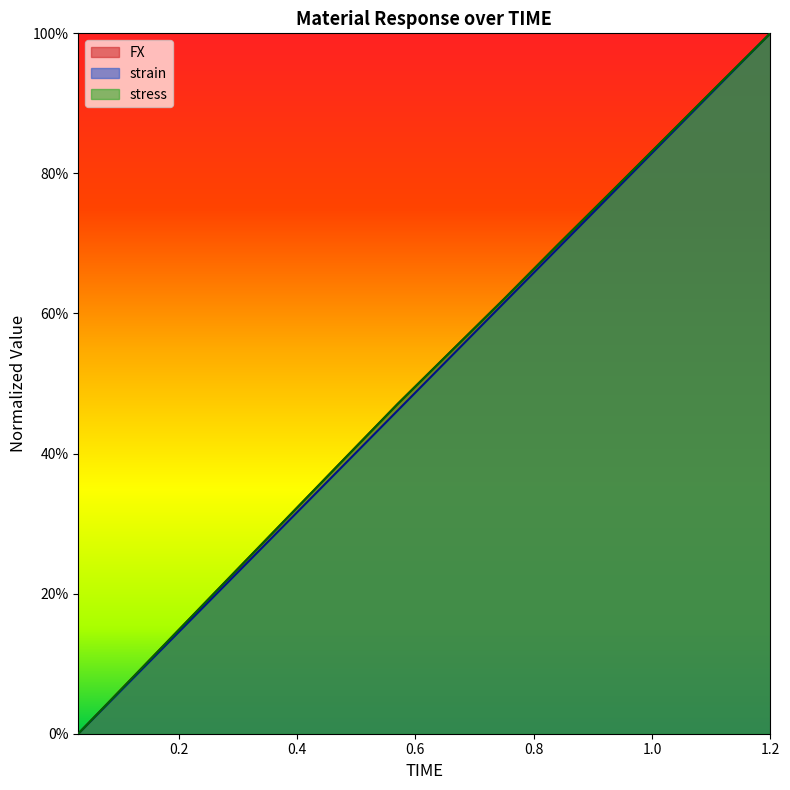

What are all the series names shown in the legend?

FX, strain, stress